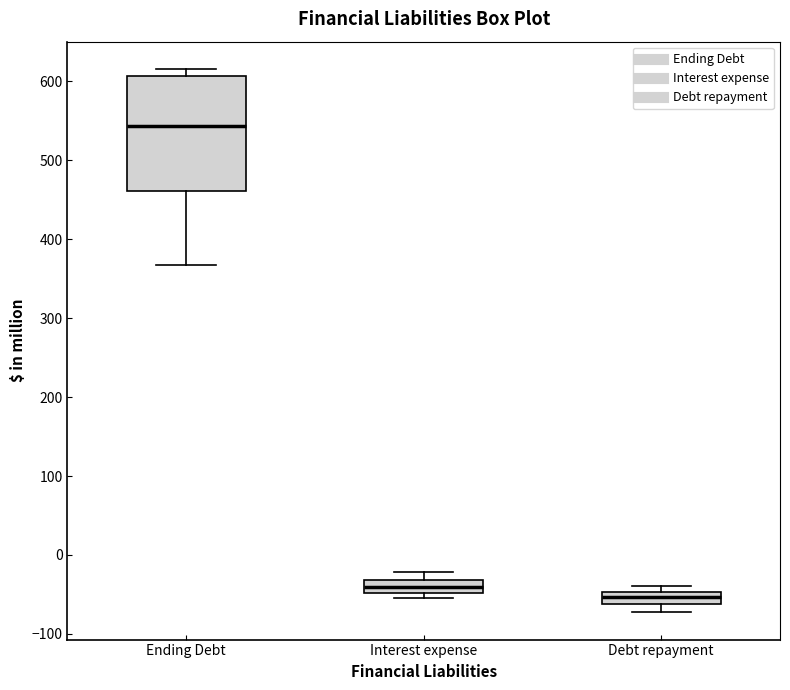

Which box is the tallest, from its lower edge to its upper edge?

Ending Debt